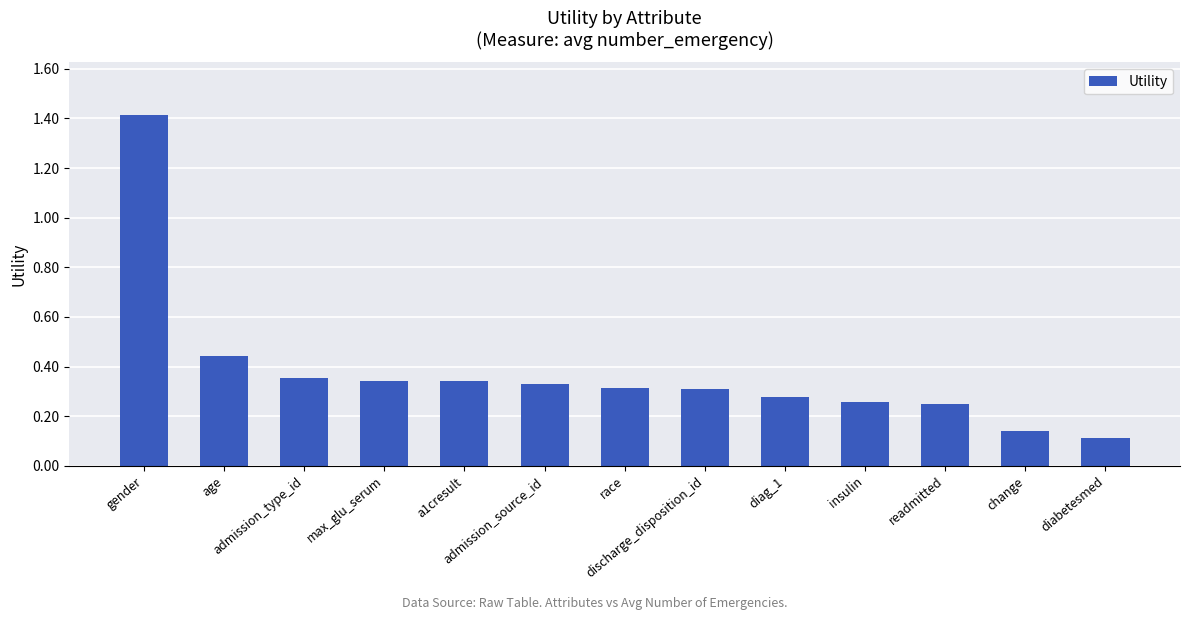

What is the difference between the maximum and second lowest values?

1.3